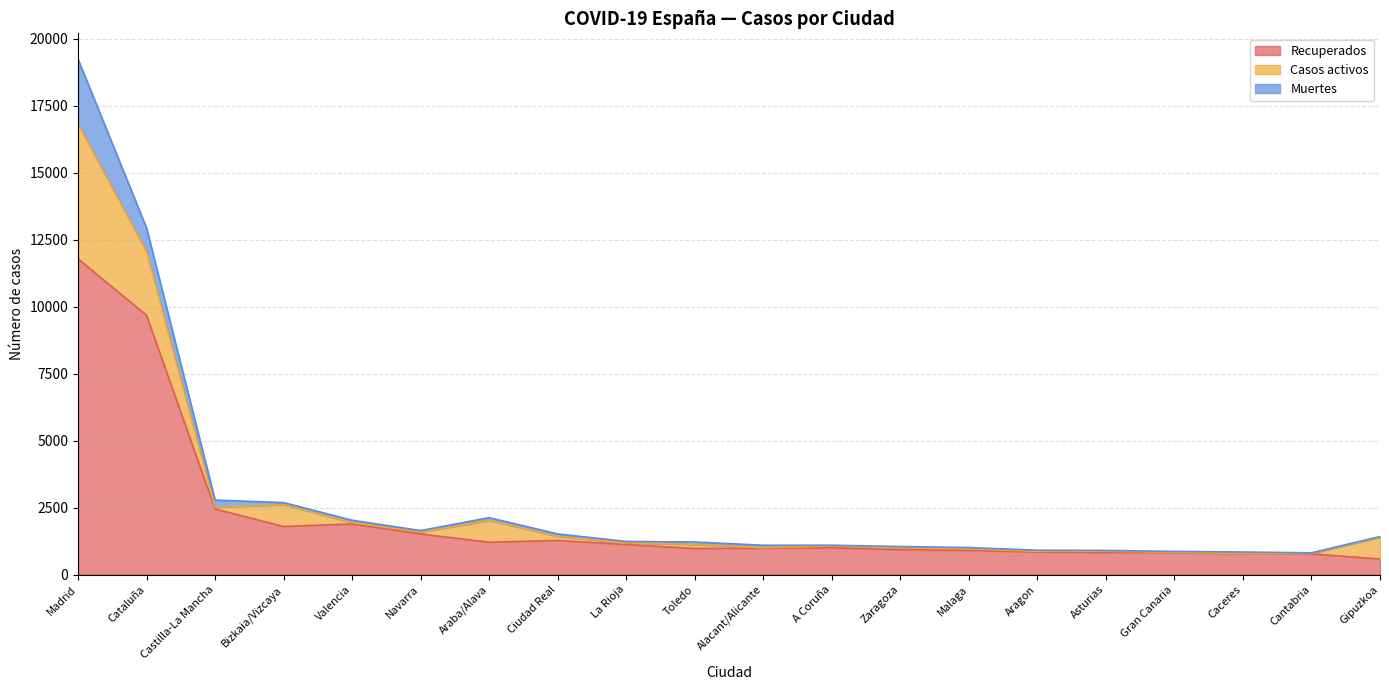

List the series in order of their overall mean, lowest first.

Muertes, Casos activos, Recuperados